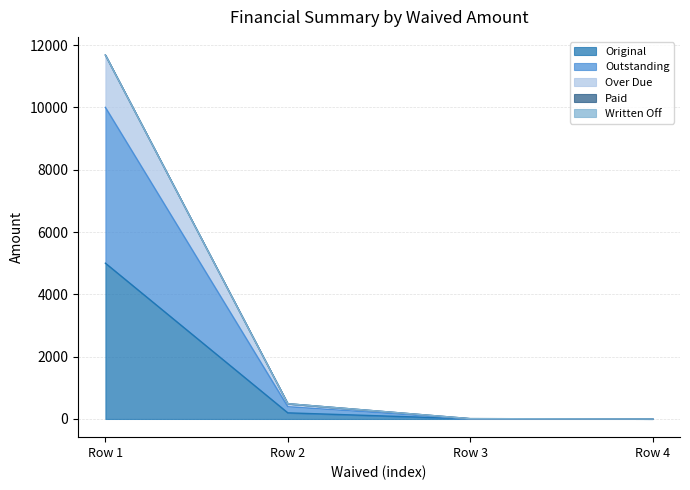

Does the chart display data point markers on the line(s)?

No